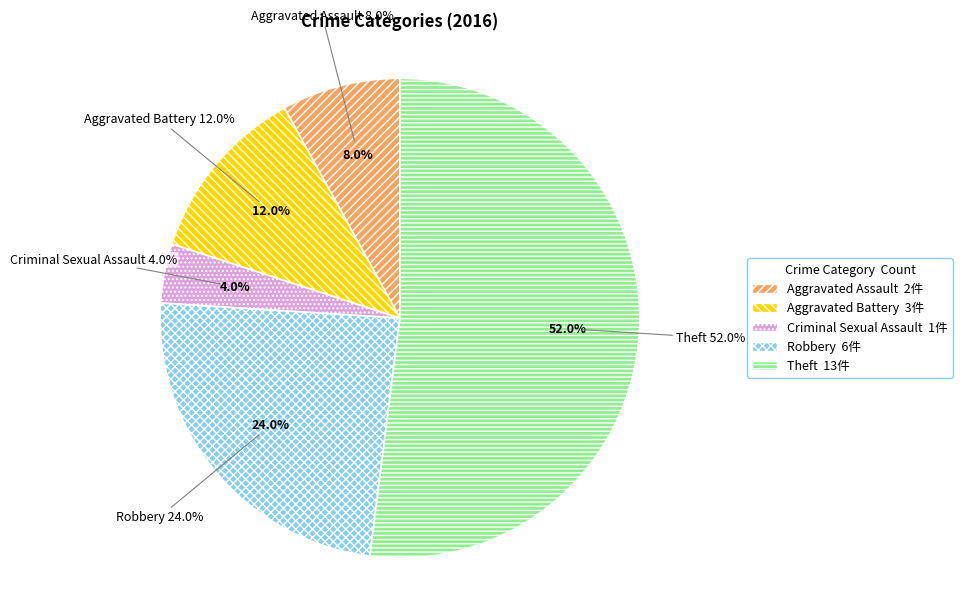

Count the number of slices in the pie.

5